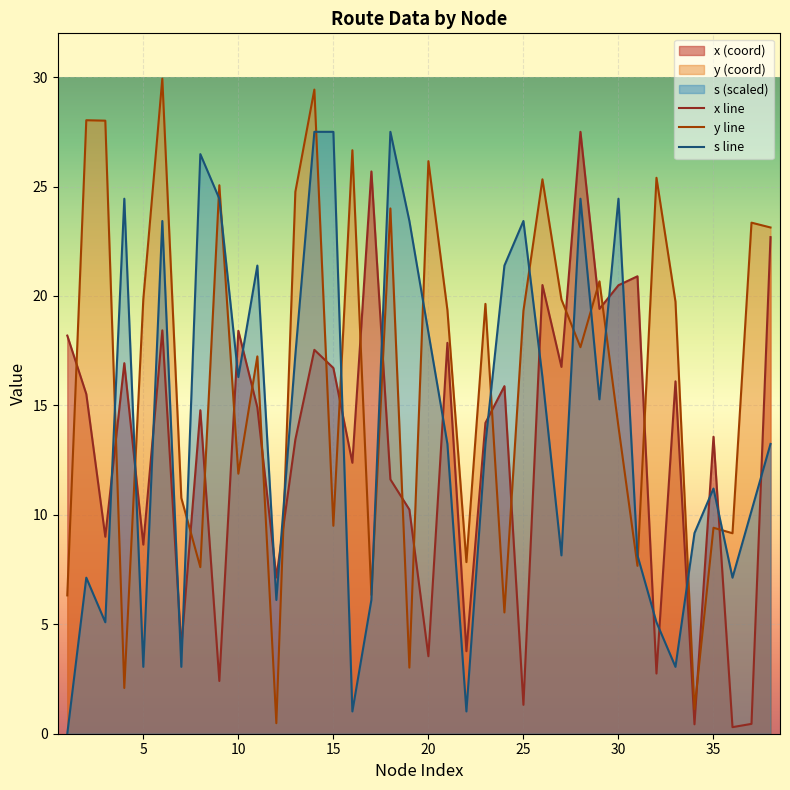

Which series has the largest total across all categories?

y line